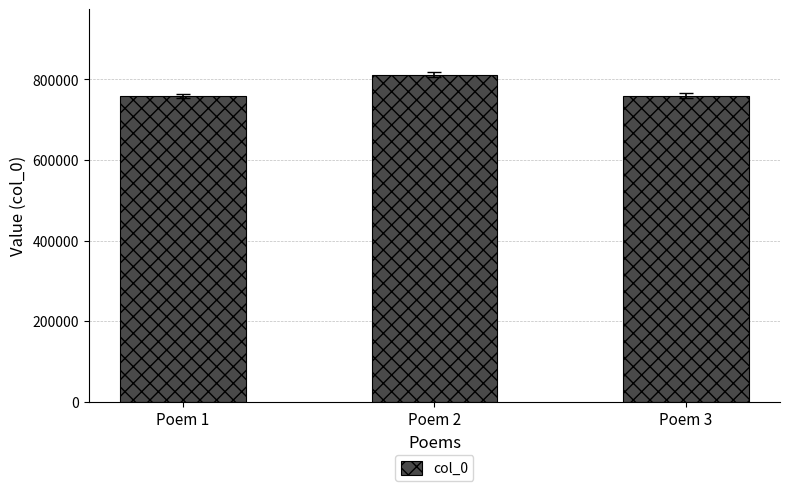

What is the average value?

776891